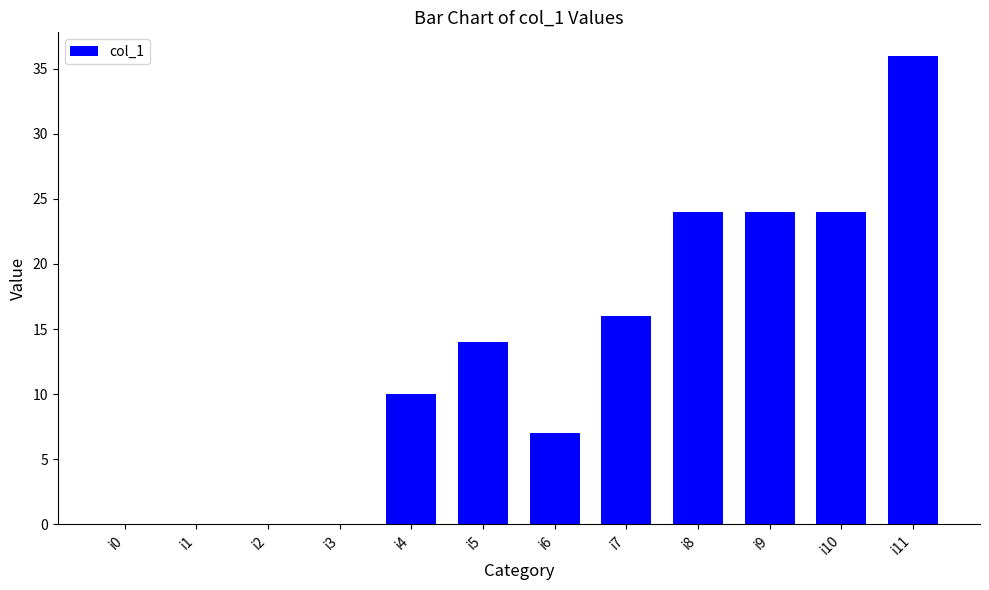

The chart shows a value of 10 at i4. True or false?

True